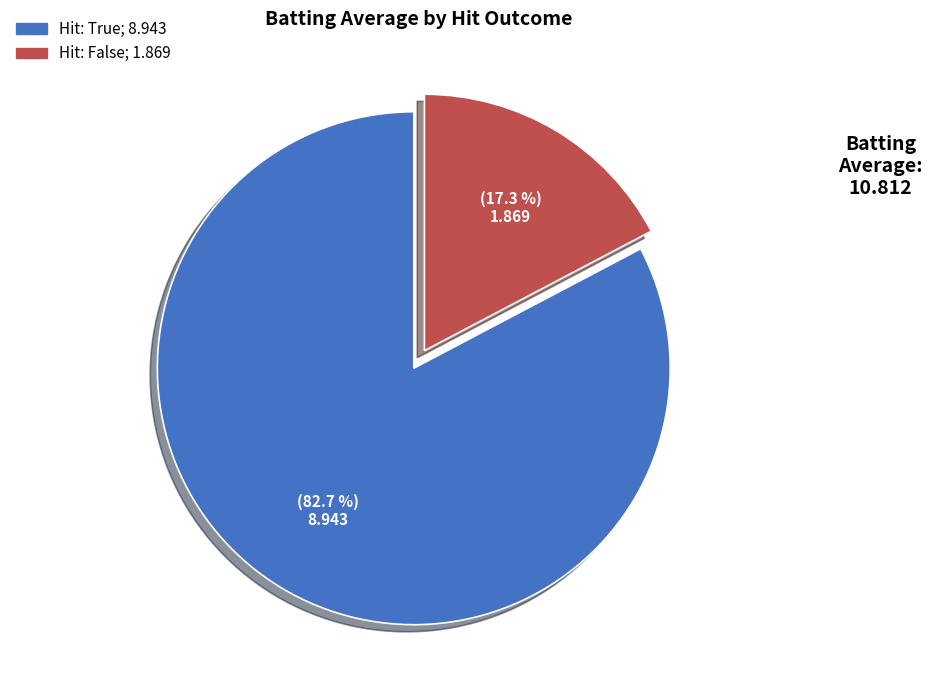

Is there a majority slice in this chart?

Yes